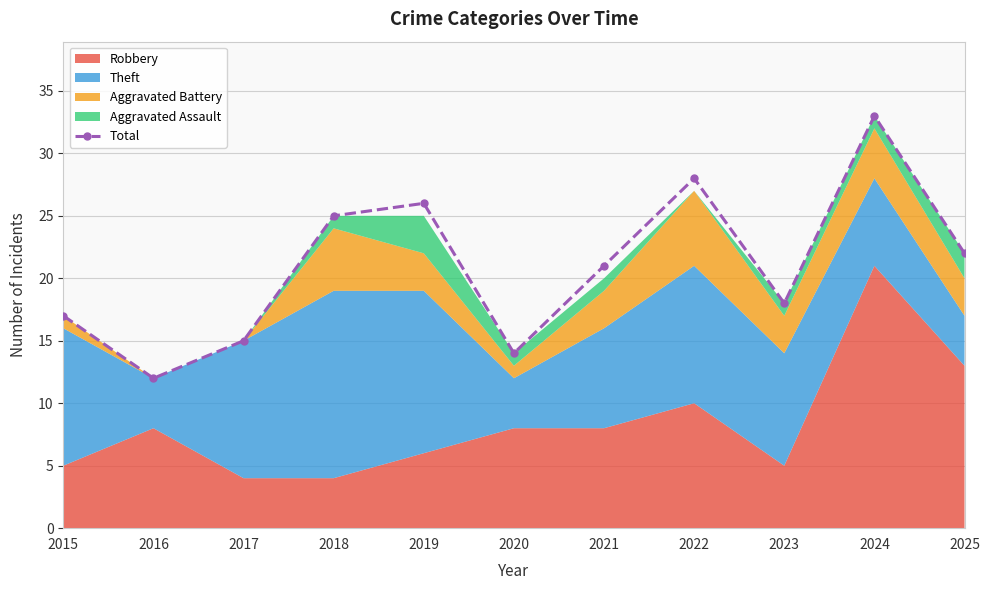

Where is the data nearest to the value 22?

2025